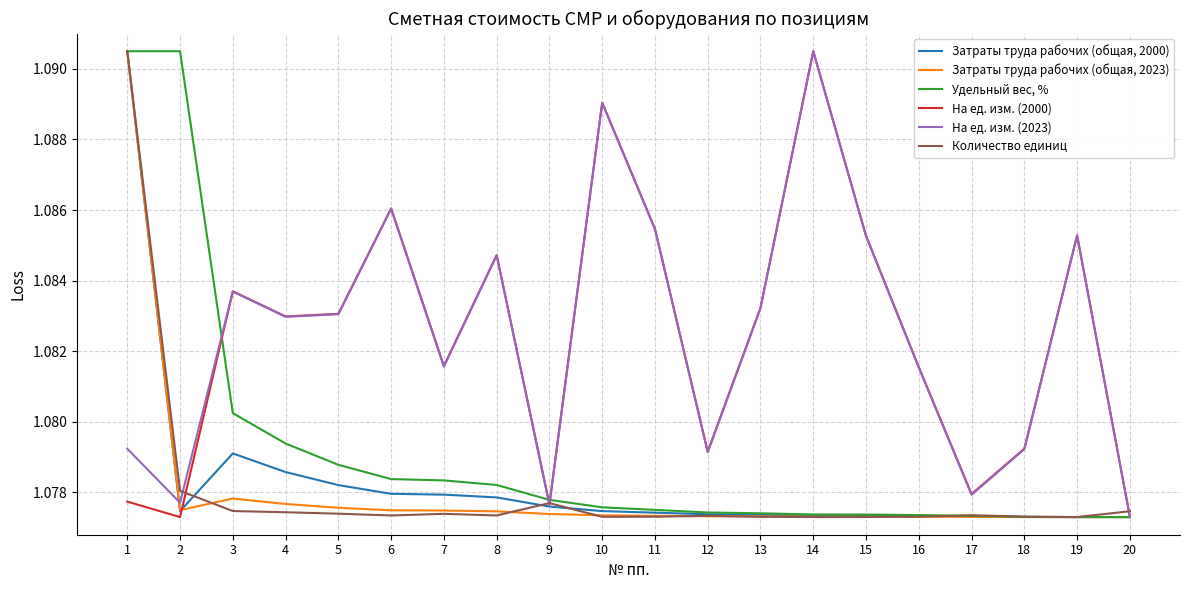

Rank the series at 2 from highest to lowest value.

Удельный вес, %, Количество единиц, На ед. изм. (2023), Затраты труда рабочих (общая, 2023), Затраты труда рабочих (общая, 2000), На ед. изм. (2000)